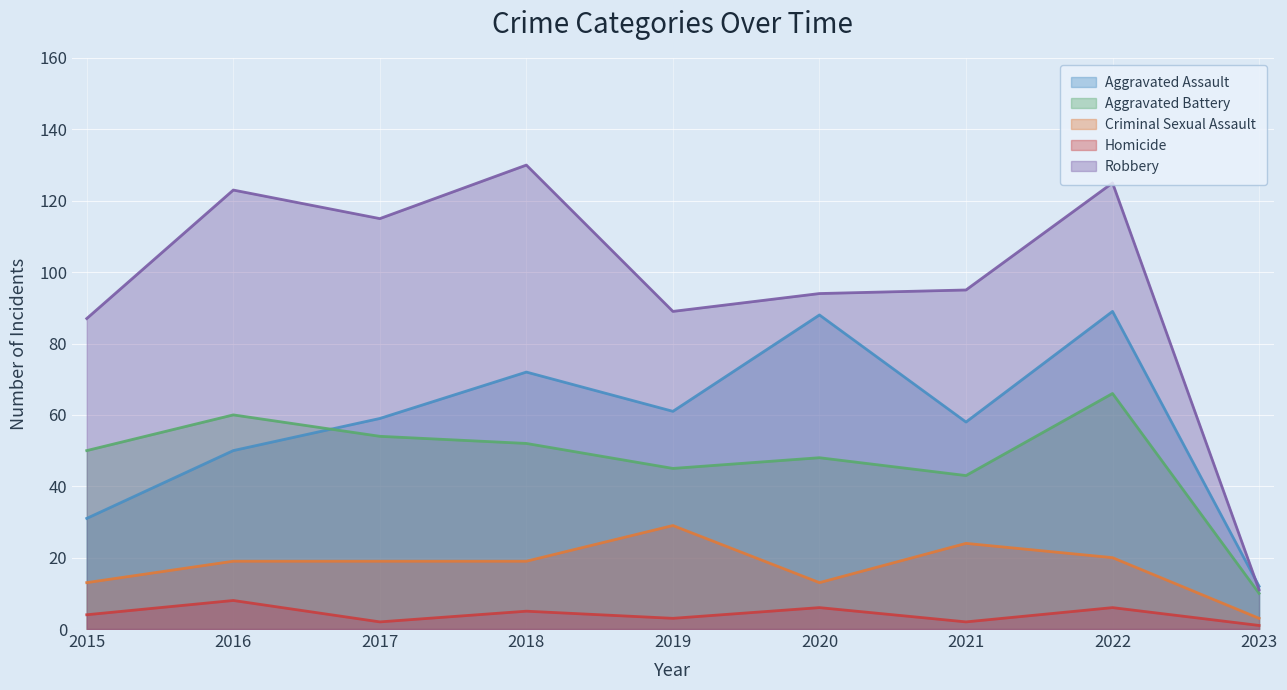

How many interior local valleys does the Aggravated Assault series have?

2